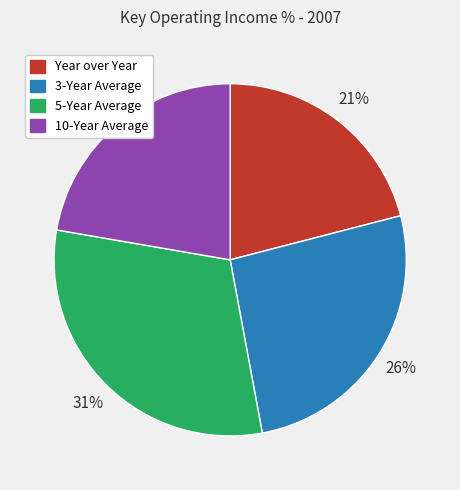

Rank the categories by value from lowest to highest.

Year over Year, 10-Year Average, 3-Year Average, 5-Year Average